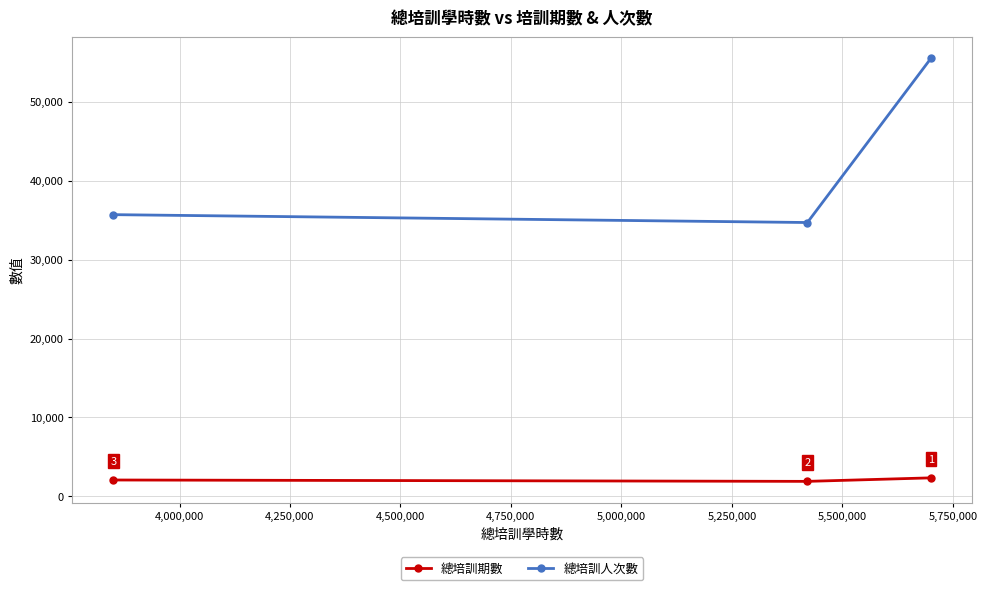

Which series has the largest range (max minus min)?

總培訓人次數